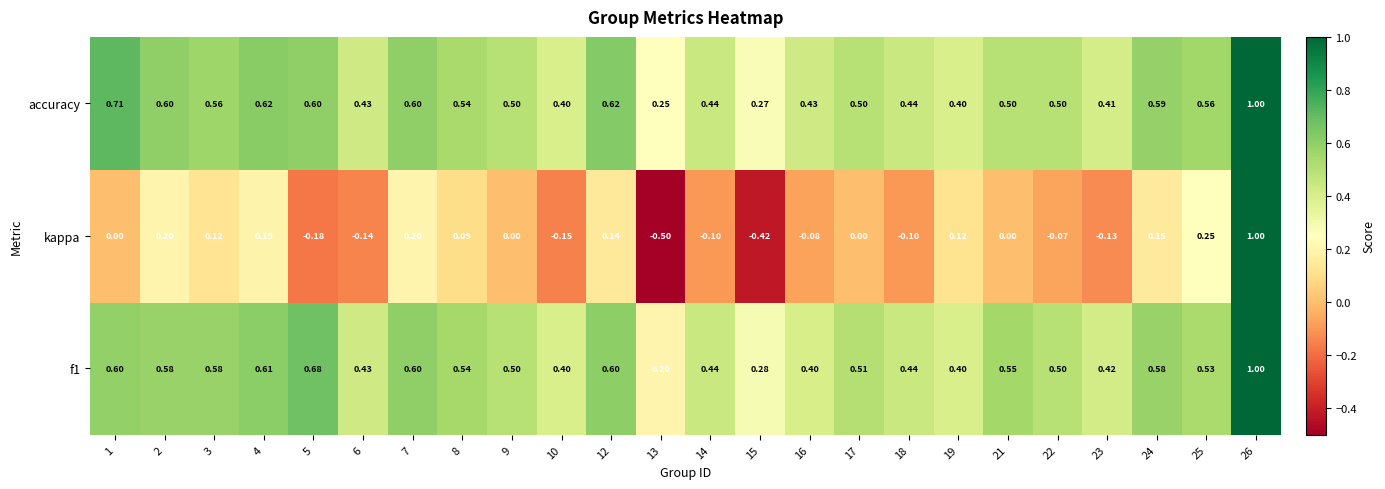

Is the value of kappa at 1 greater than the value of accuracy at 9?

No